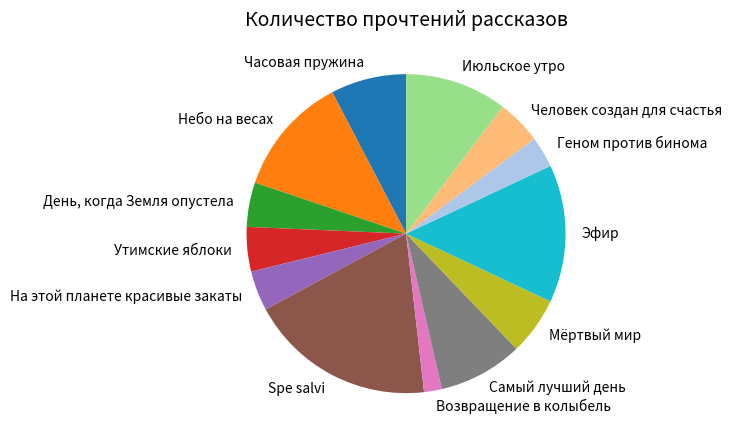

True or false: Возвращение в колыбель accounts for 2% of the total.

True